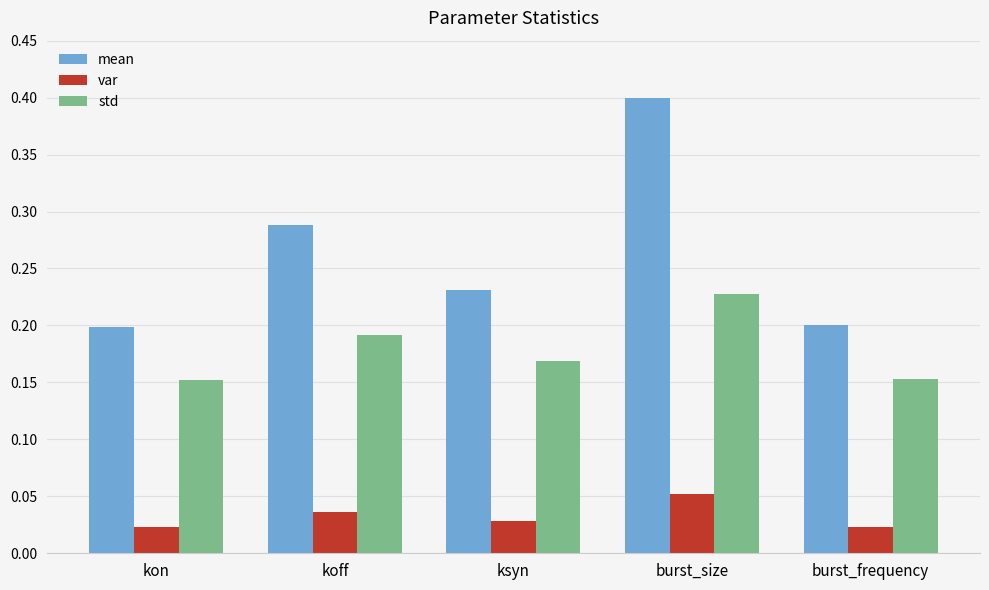

Which category has the highest value in the var series?

burst_size